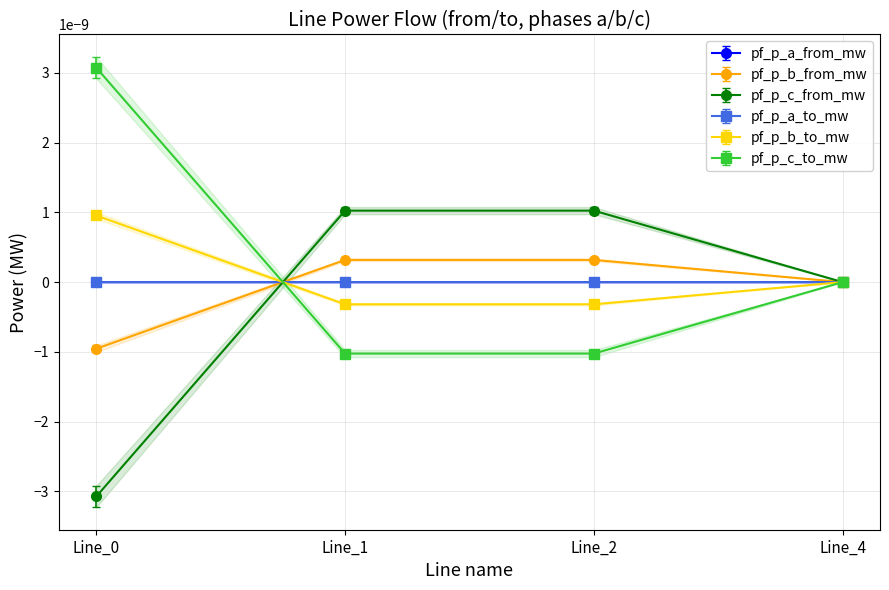

How many data points in pf_p_c_from_mw are less than 0?

1